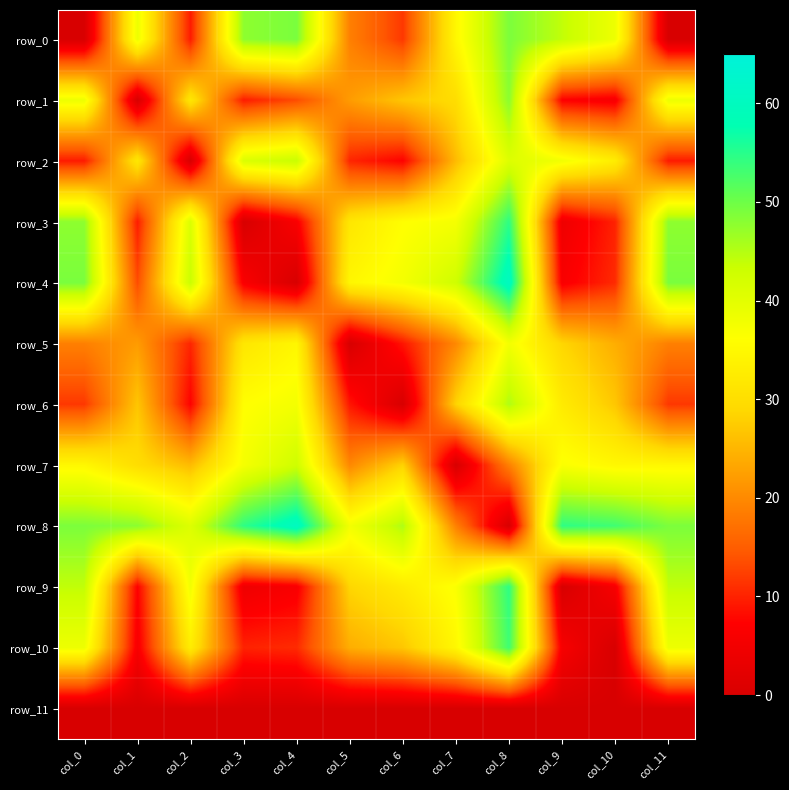

The row_9 series shows 36.7 at col_7. True or false?

True